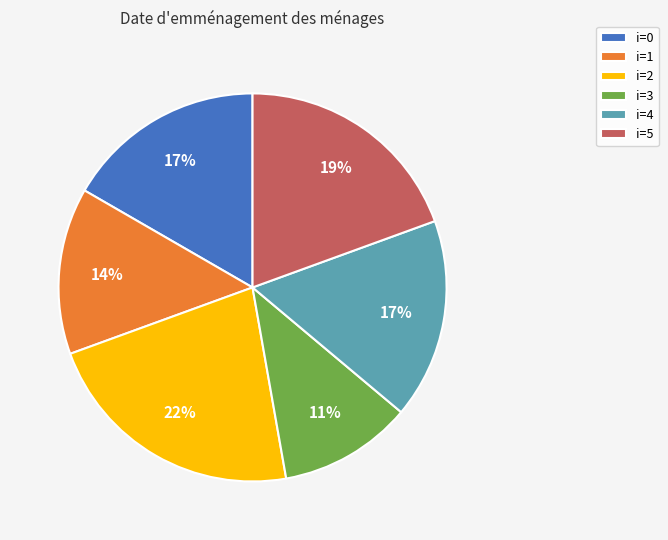

How many segments does this pie chart have?

6